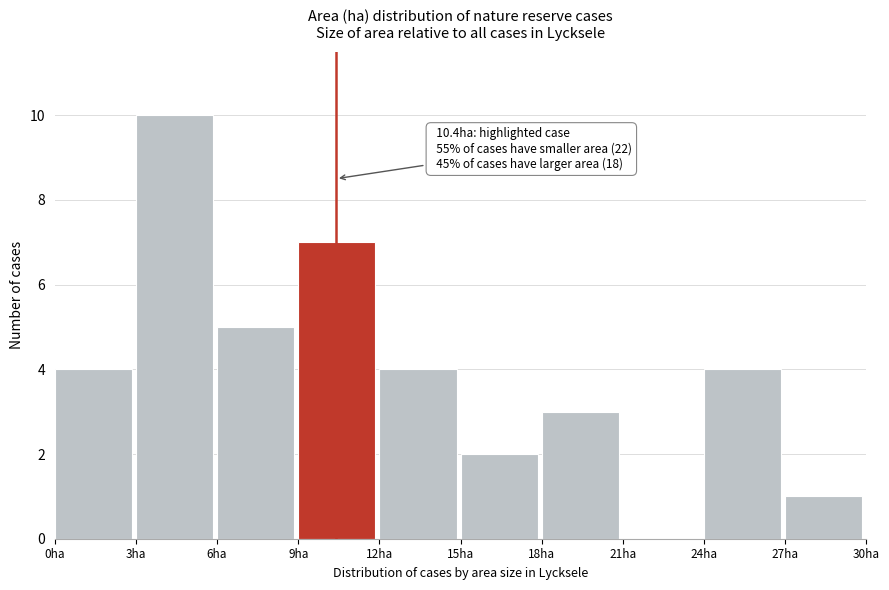

Over which range of the x-axis is the bar tallest?

3 to 6